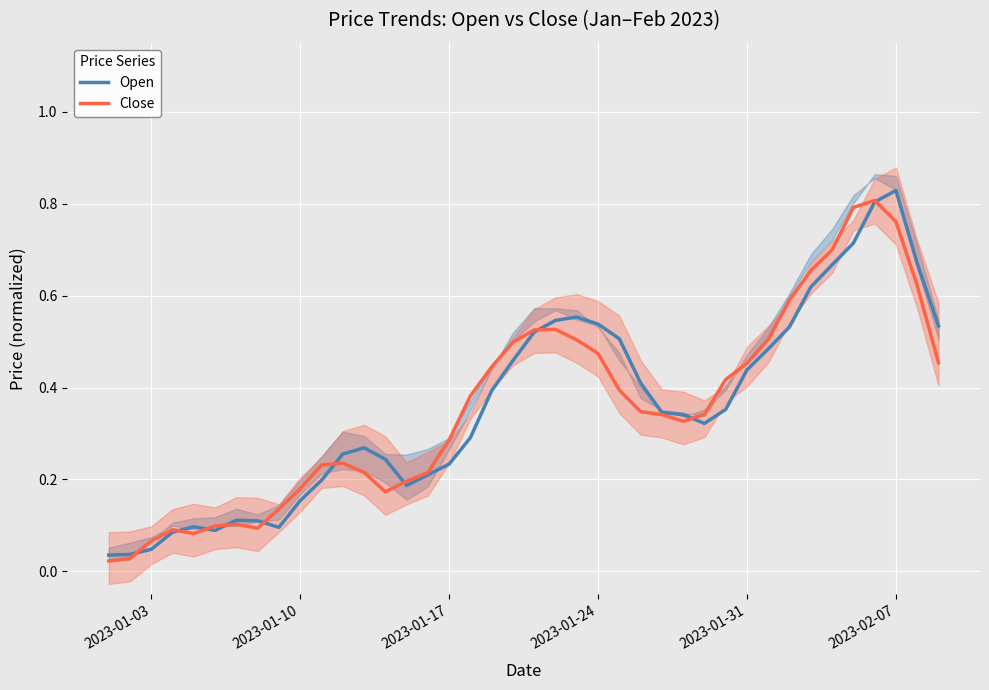

At which label does Open reach its peak?

2023-02-07